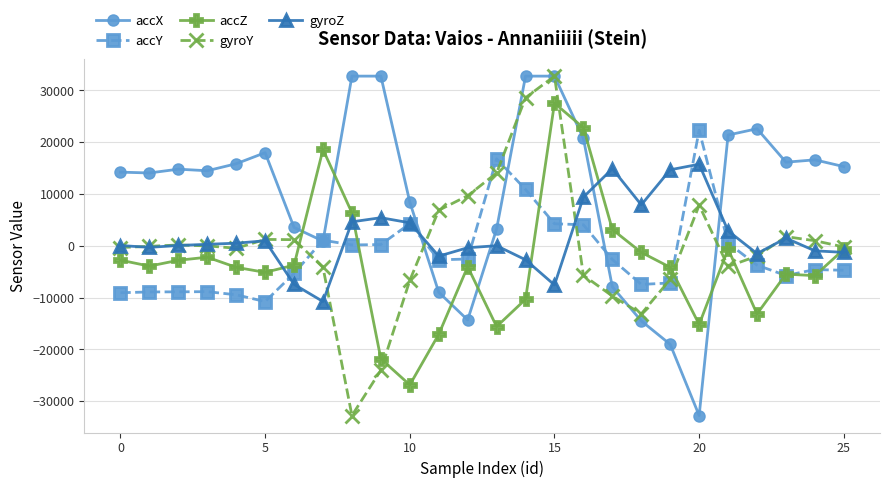

What is the smallest value displayed?

-32768